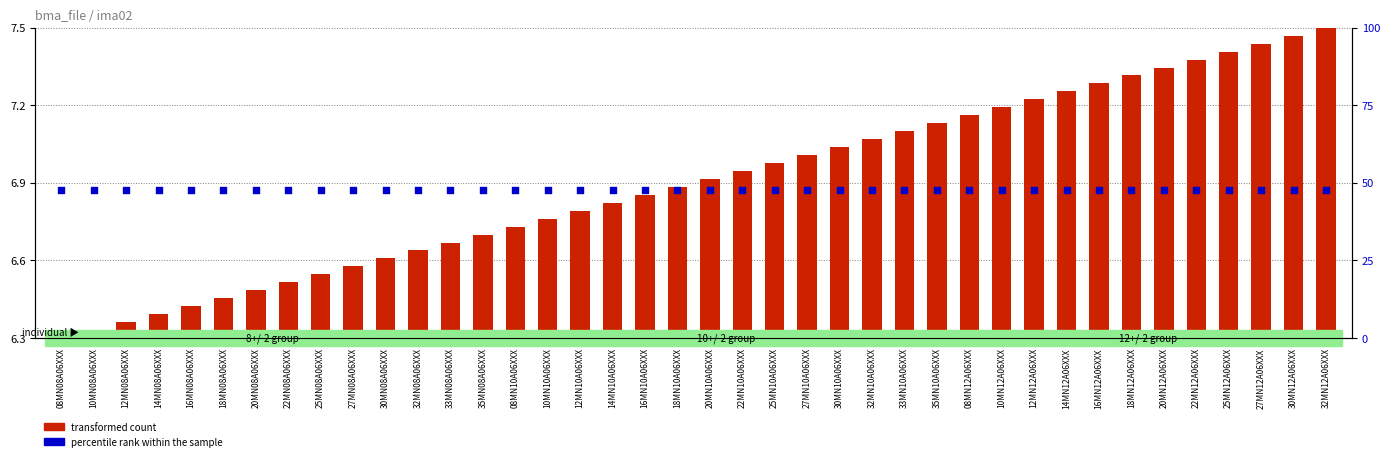

What are all the series names shown in the legend?

transformed count, percentile rank within the sample